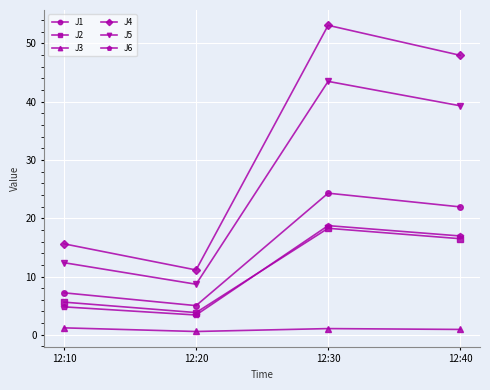

Which series changed the most between 12:30 and 12:40?

J4